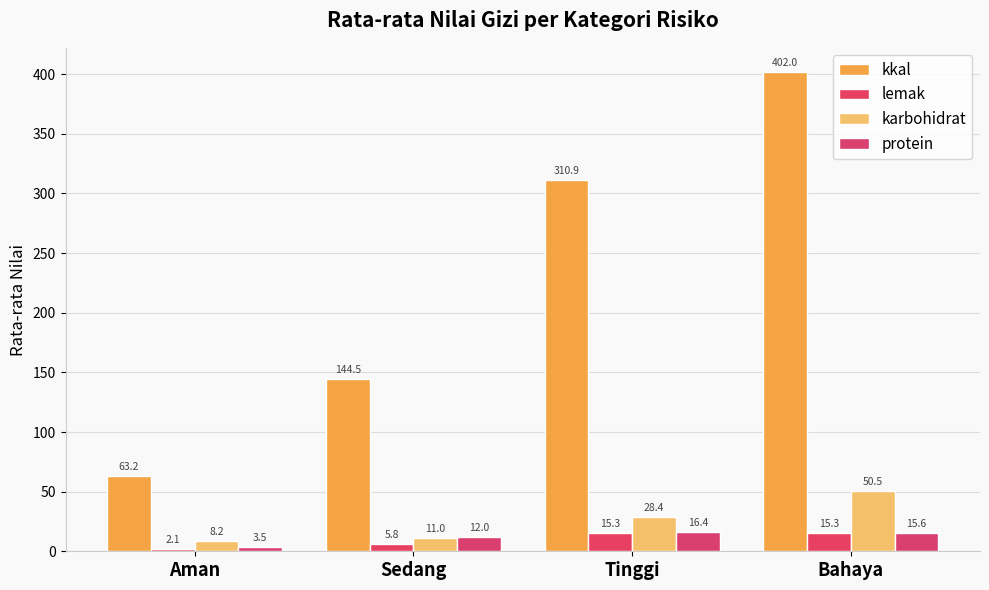

How many bars are there in total?

16